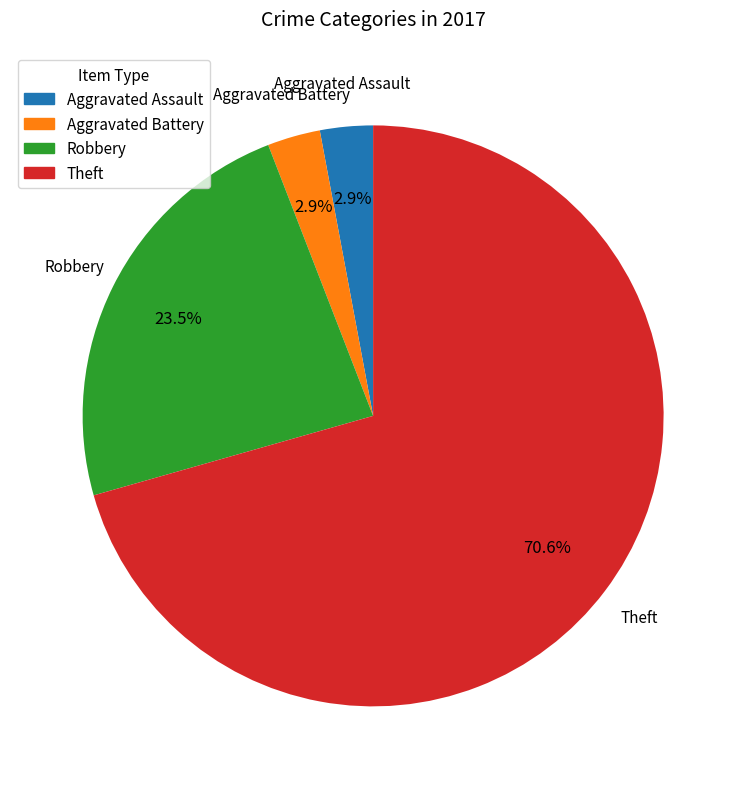

What is the majority slice?

Theft